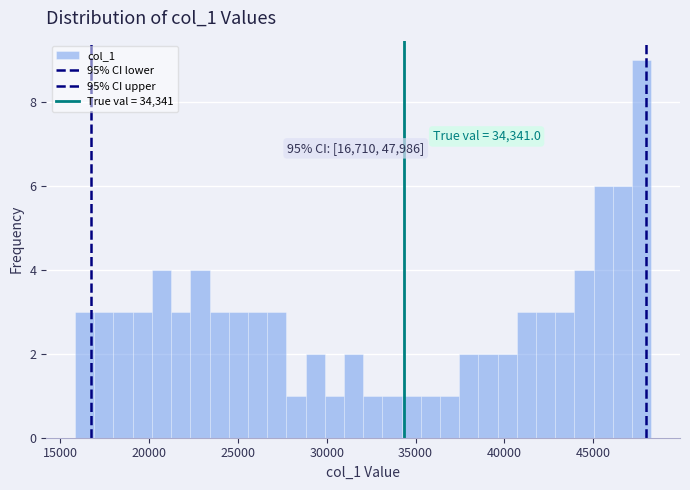

Read against the x-axis, roughly where is the centre of the tallest bar?

47500